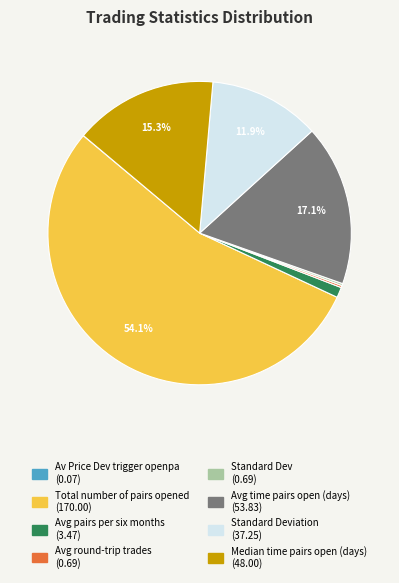

Does any single category account for the majority?

Yes